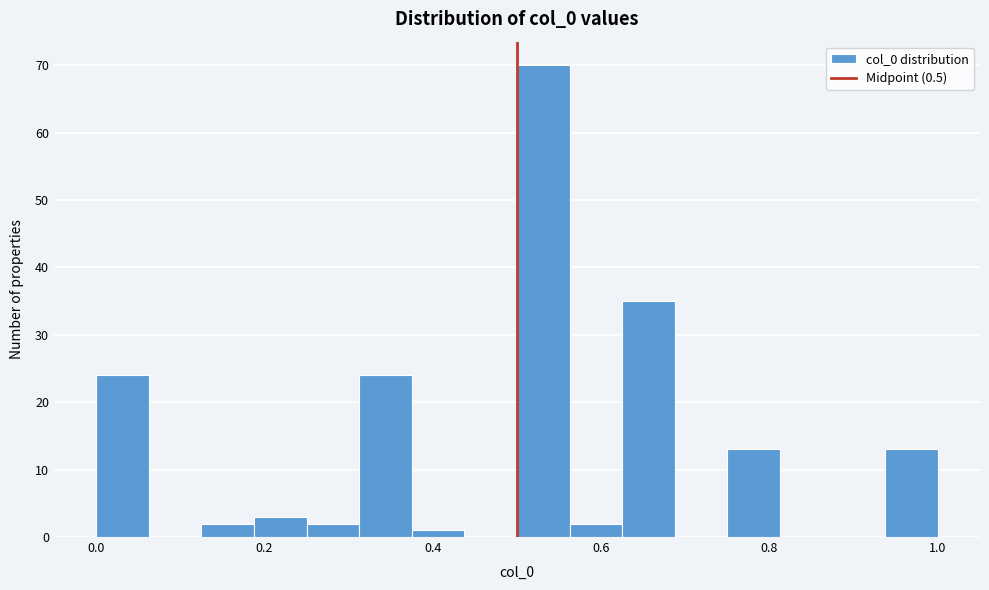

Read against the x-axis, roughly where is the centre of the tallest bar?

0.54